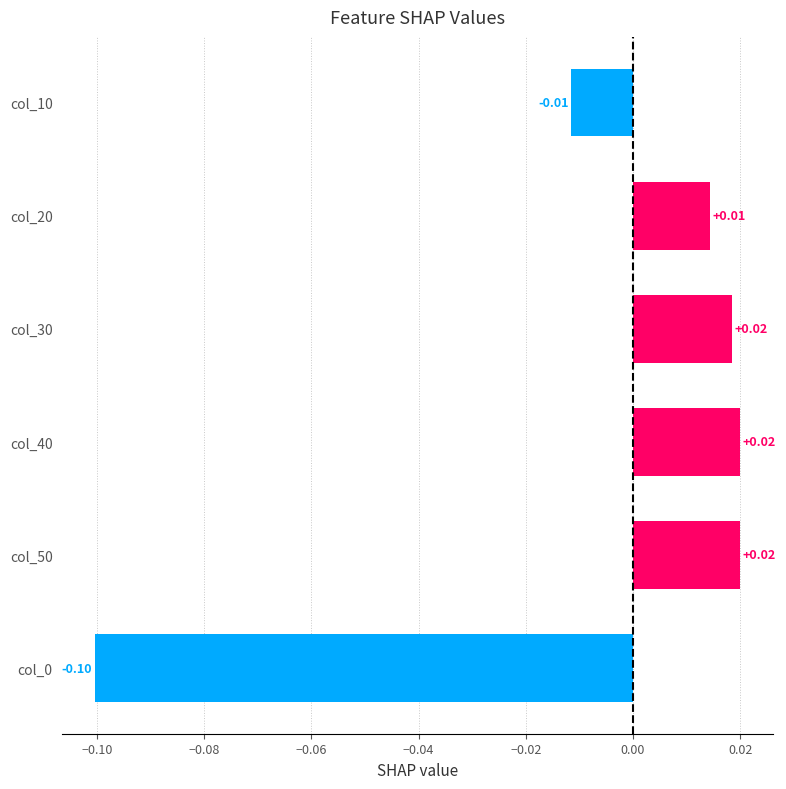

Which has a higher value, col_50 or col_10?

col_50